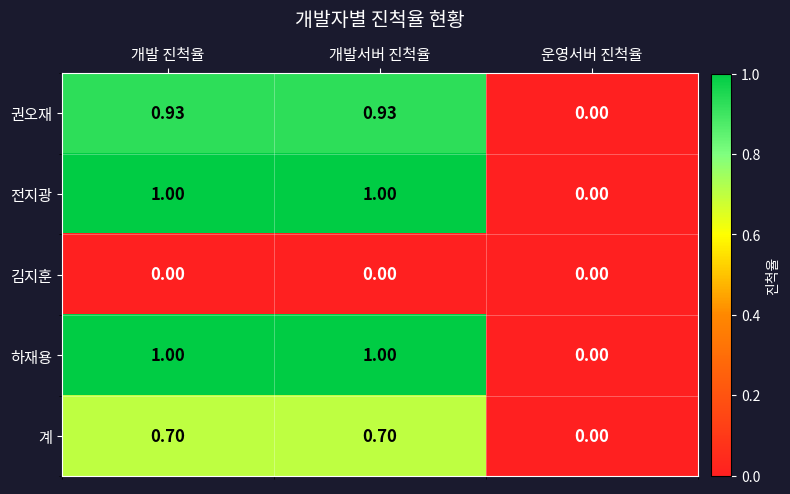

Which category has the lowest value in the 전지광 series?

운영서버 진척율